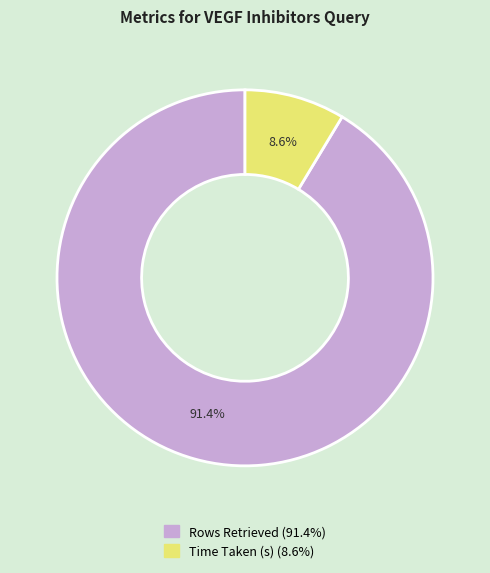

Between Time Taken (s) and Rows Retrieved, which is larger?

Rows Retrieved